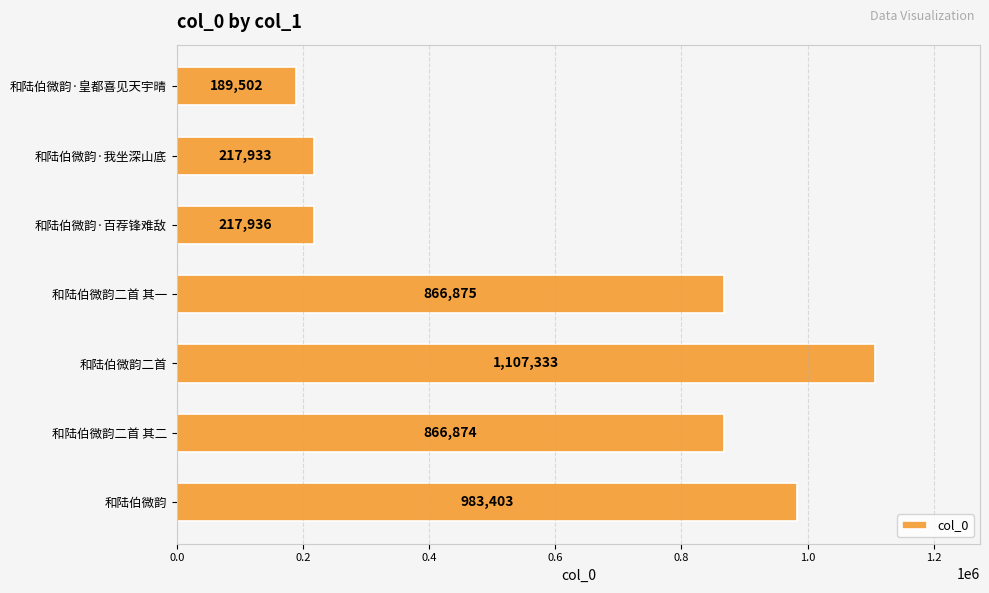

How many categories are shown in the chart?

7